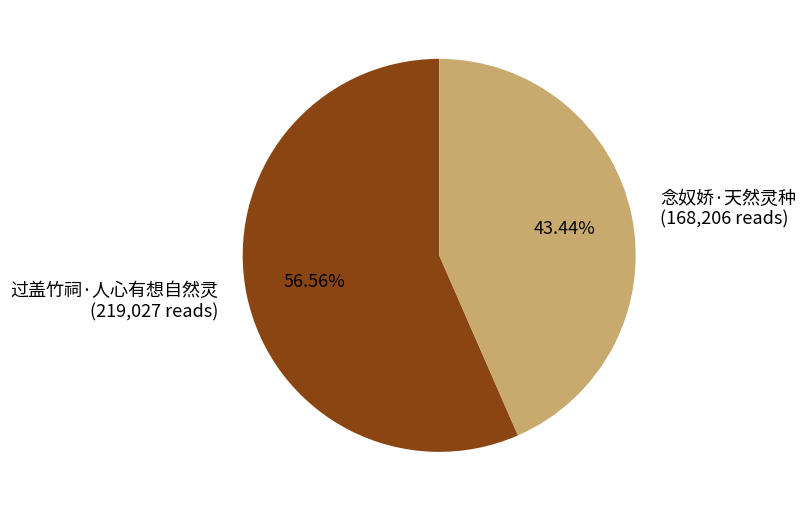

Rank the categories by value from highest to lowest.

过盖竹祠·人心有想自然灵, 念奴娇·天然灵种